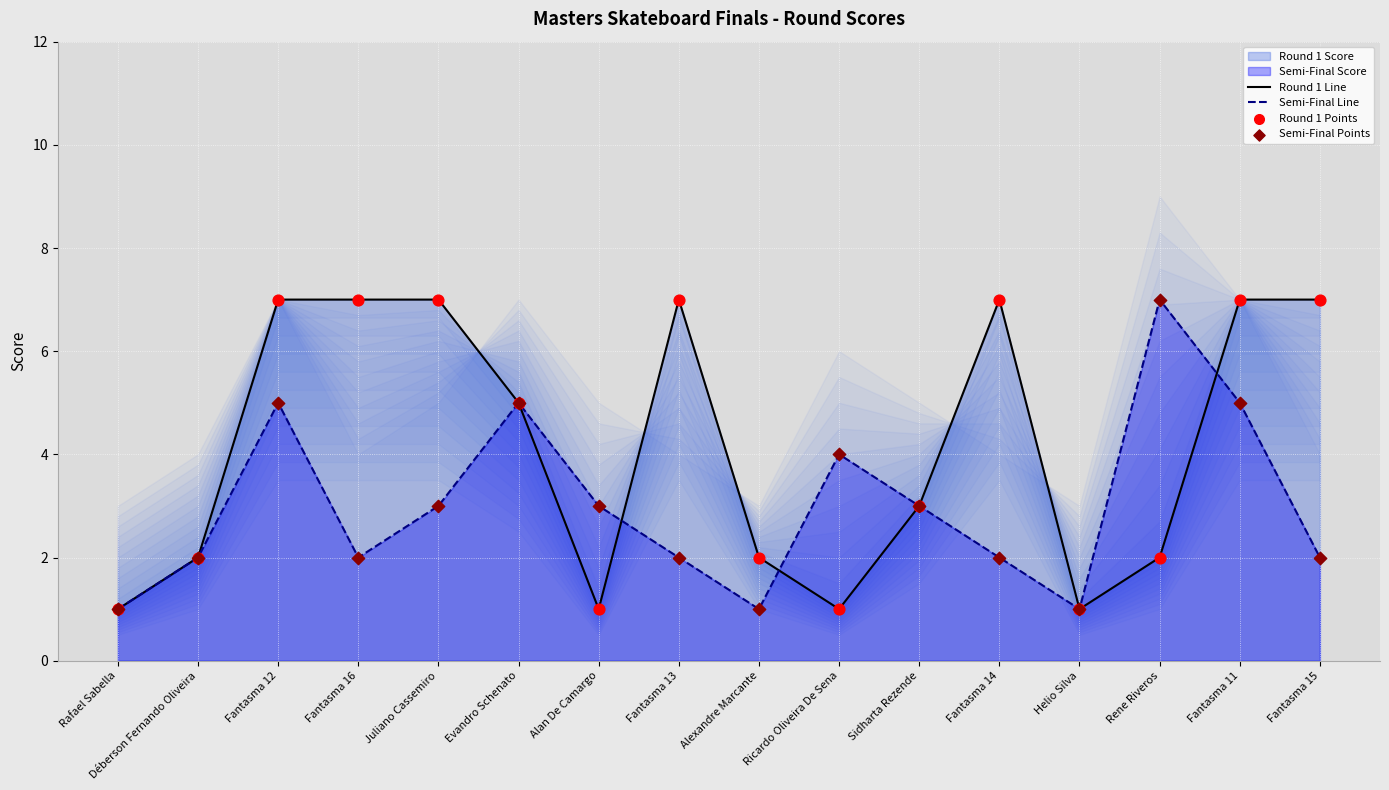

What is the total value across all series at Evandro Schenato?

20